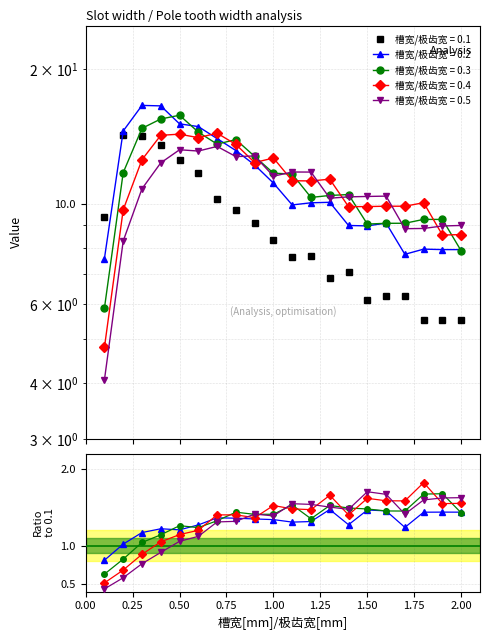

Is the value of 0.4 at 0.9 greater than the value of 0.3 at 1.4?

Yes